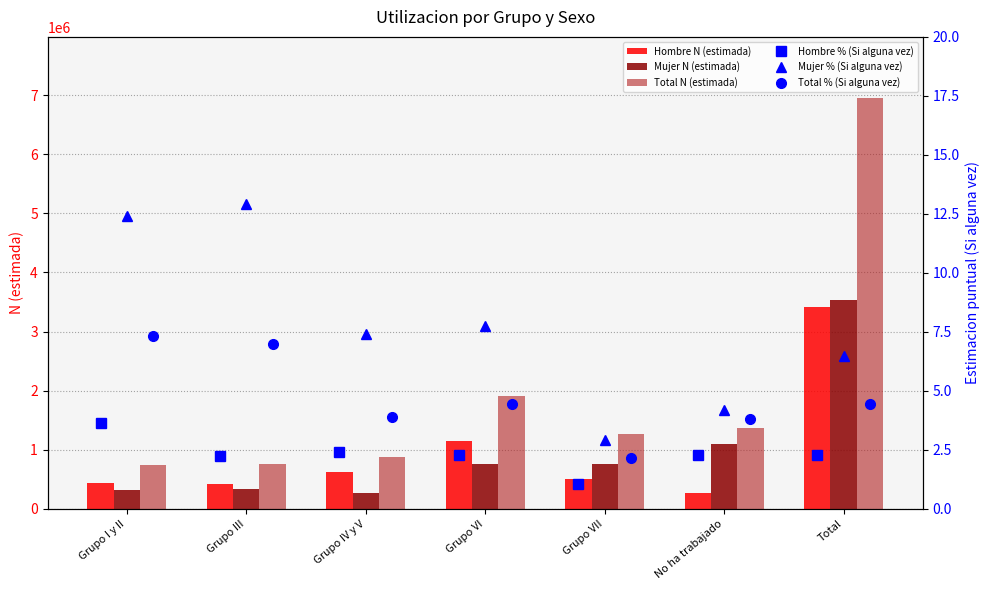

Rank the series by their maximum value, from highest to lowest.

Total N (estimada), Mujer N (estimada), Hombre N (estimada), Mujer % (Si alguna vez), Total % (Si alguna vez), Hombre % (Si alguna vez)